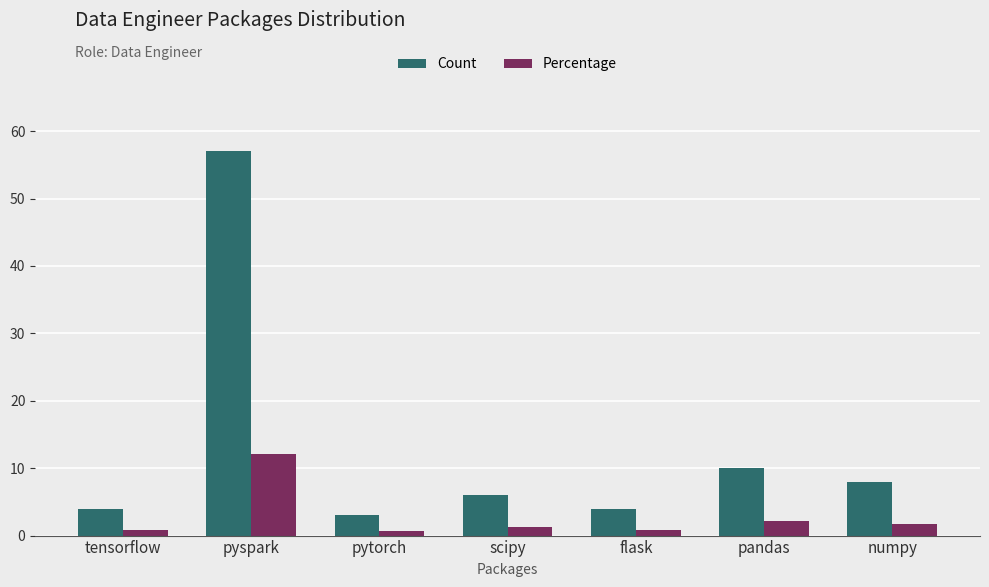

What is the value of the Percentage bar at the 3rd from the left?

0.6